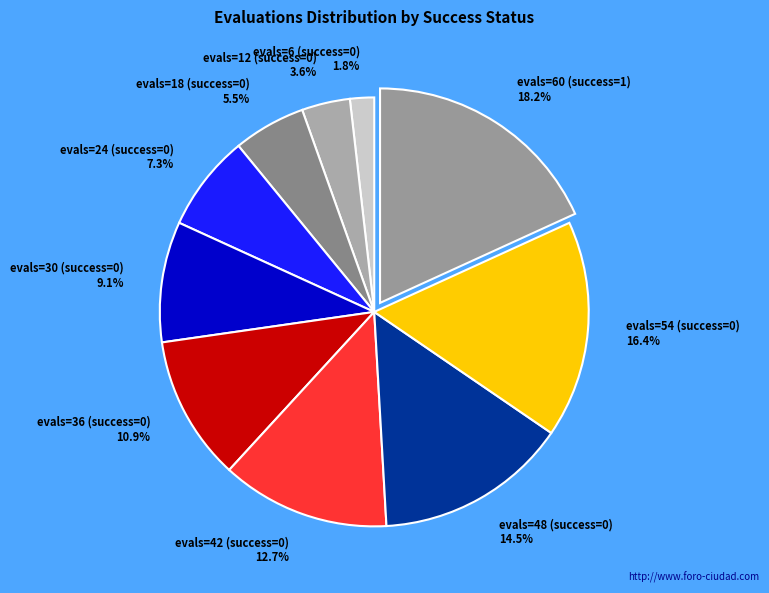

Rank the categories by value from highest to lowest.

evals=60 (success=1), evals=54 (success=0), evals=48 (success=0), evals=42 (success=0), evals=36 (success=0), evals=30 (success=0), evals=24 (success=0), evals=18 (success=0), evals=12 (success=0), evals=6 (success=0)